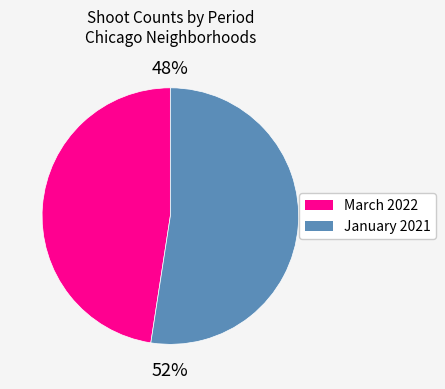

Is there a majority slice in this chart?

Yes